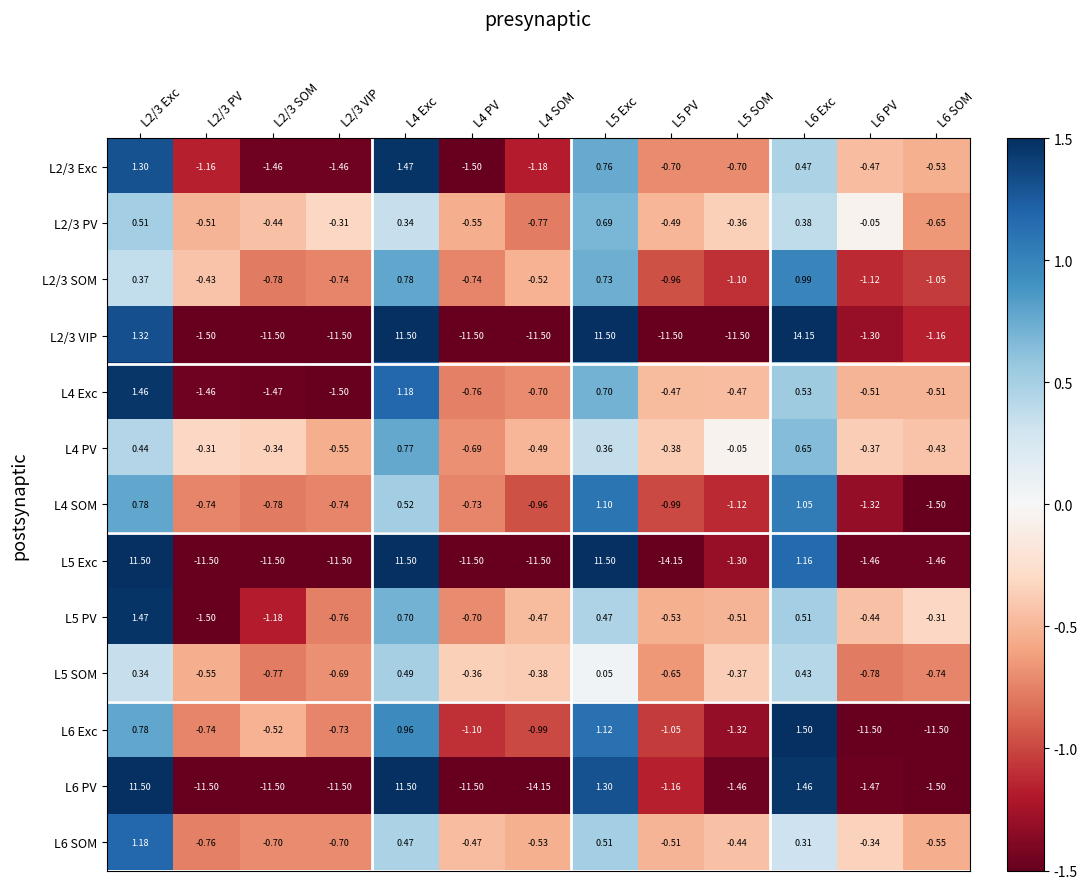

Is the value of L6 SOM at L6 Exc greater than the value of L2/3 PV at L5 Exc?

No